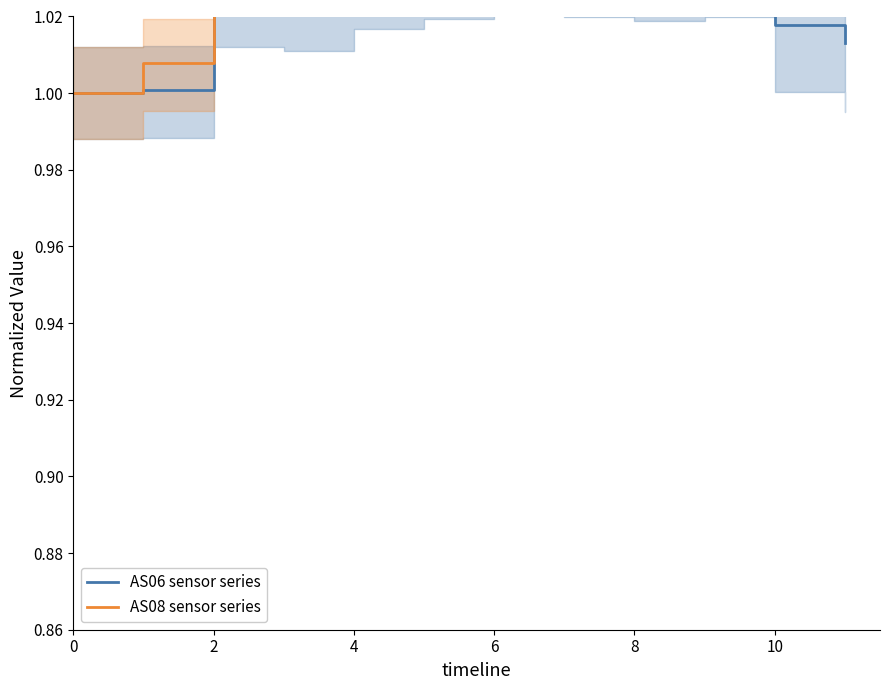

What is the lowest value of the AS06 series?

1.0